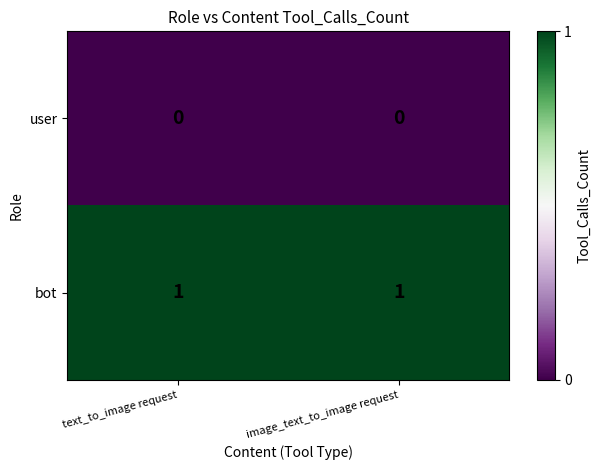

List the series in order of their overall mean, lowest first.

user, bot